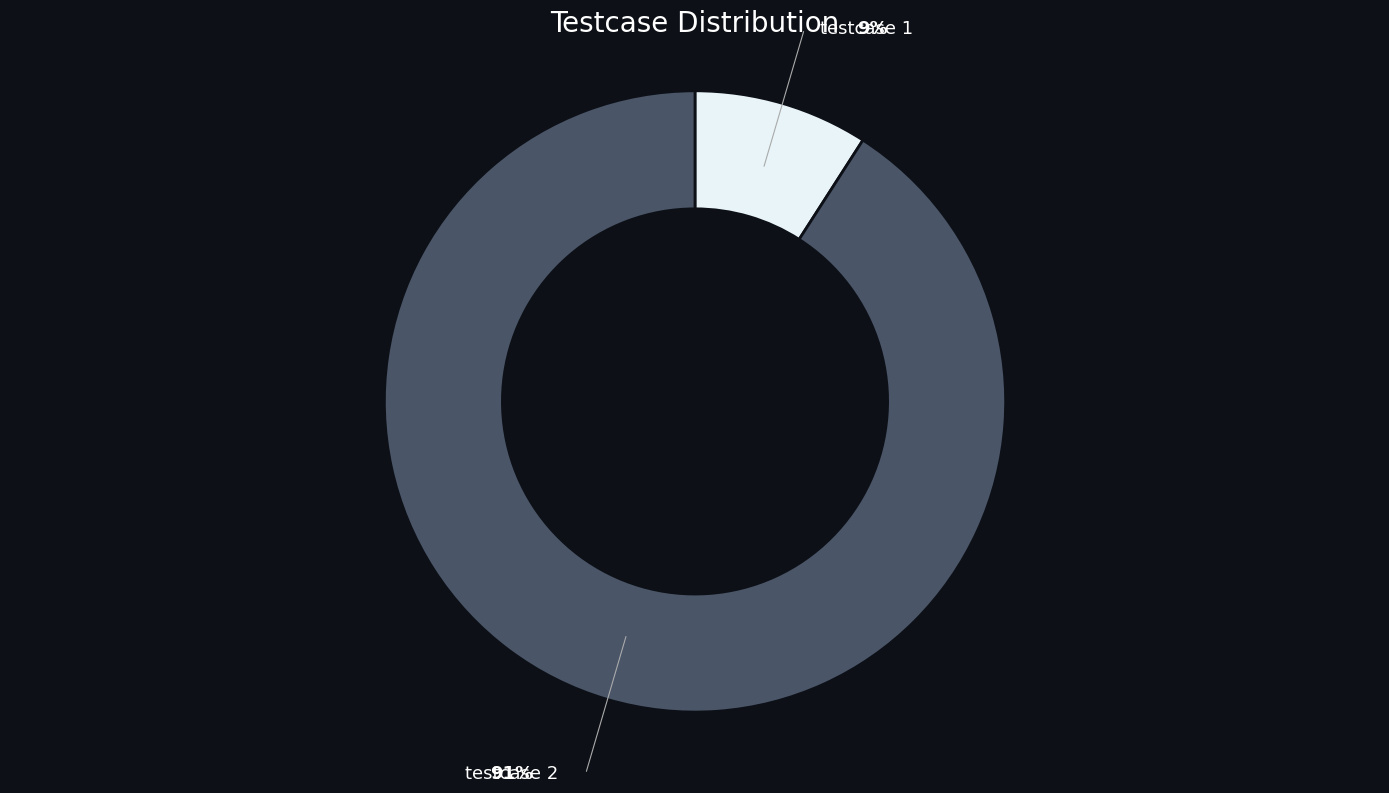

True or false: testcase 2 accounts for 91% of the total.

True